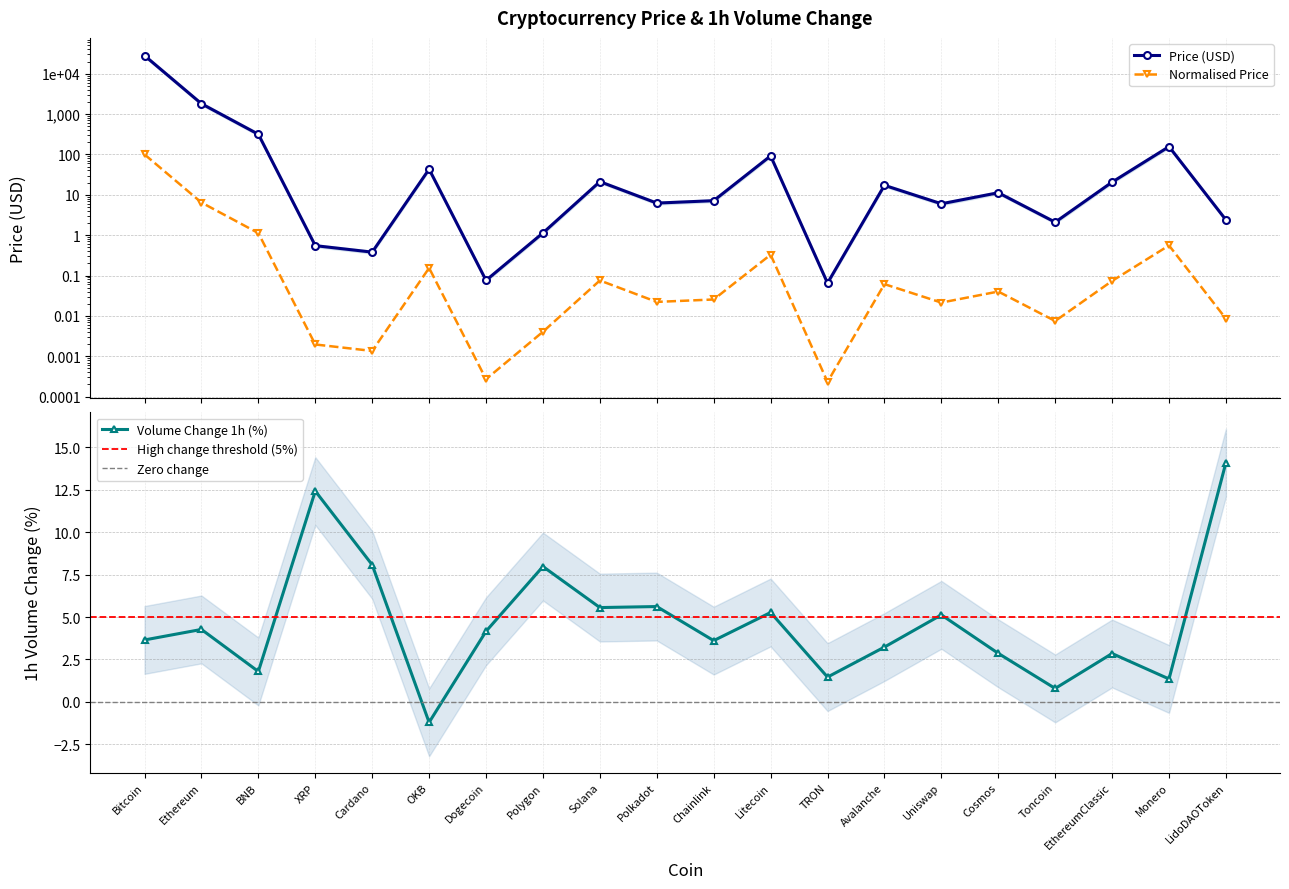

Is the value of Volume Change 1h (%) at Monero greater than the value of Price (USD) at LidoDAOToken?

Yes